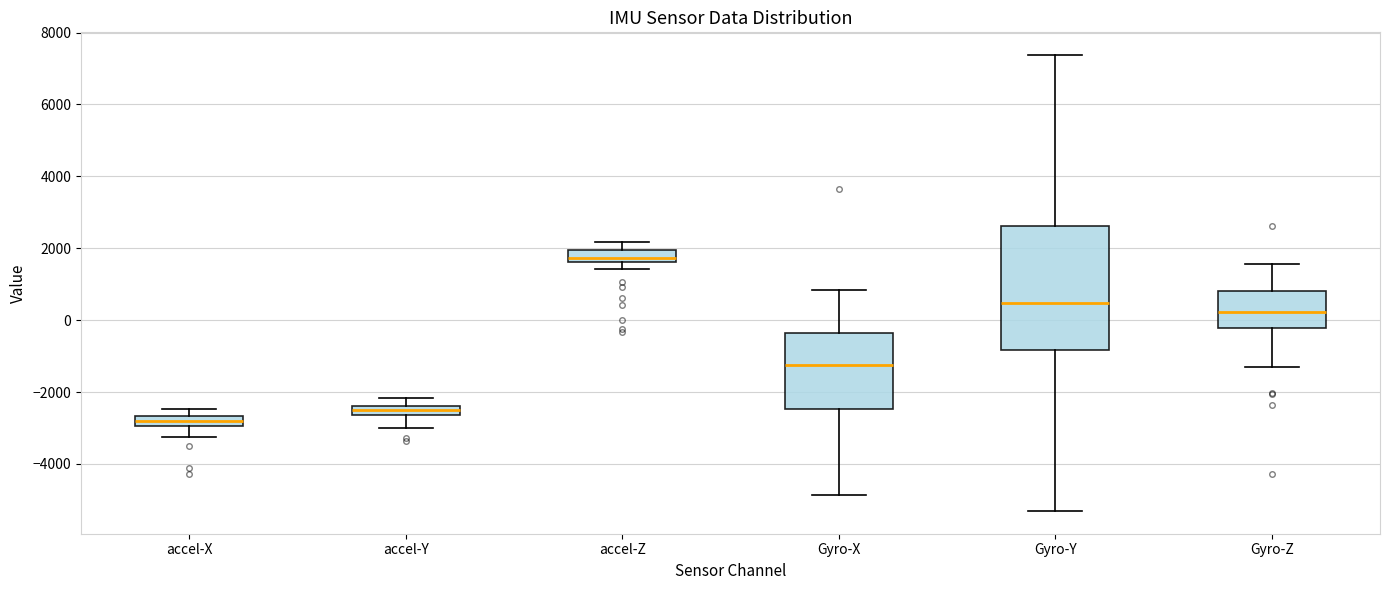

Where does the upper whisker of the box for Gyro-Z end on the y-axis? The values are not printed on the chart, so give them approximately, as read against the axis.

1600